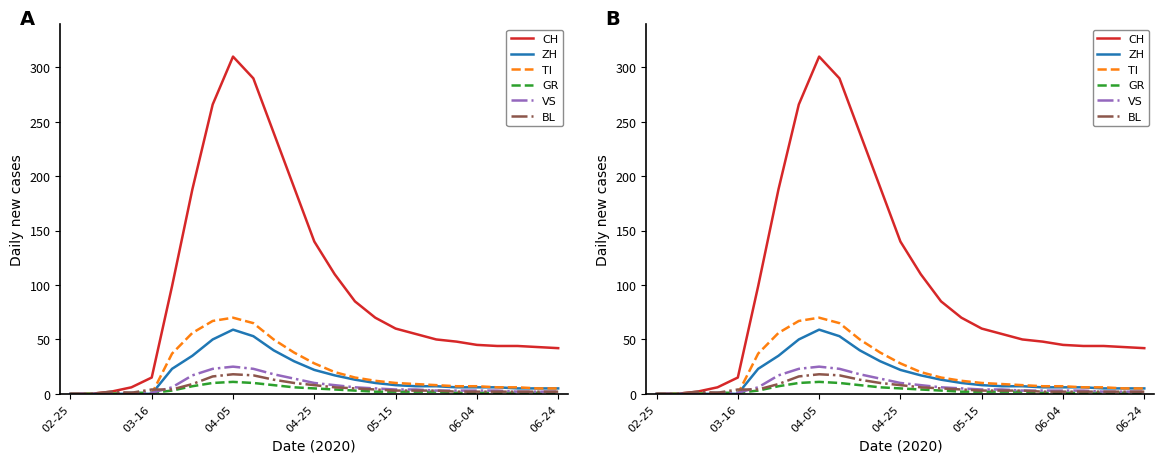

At which category is the sum across all series the highest?

04-05